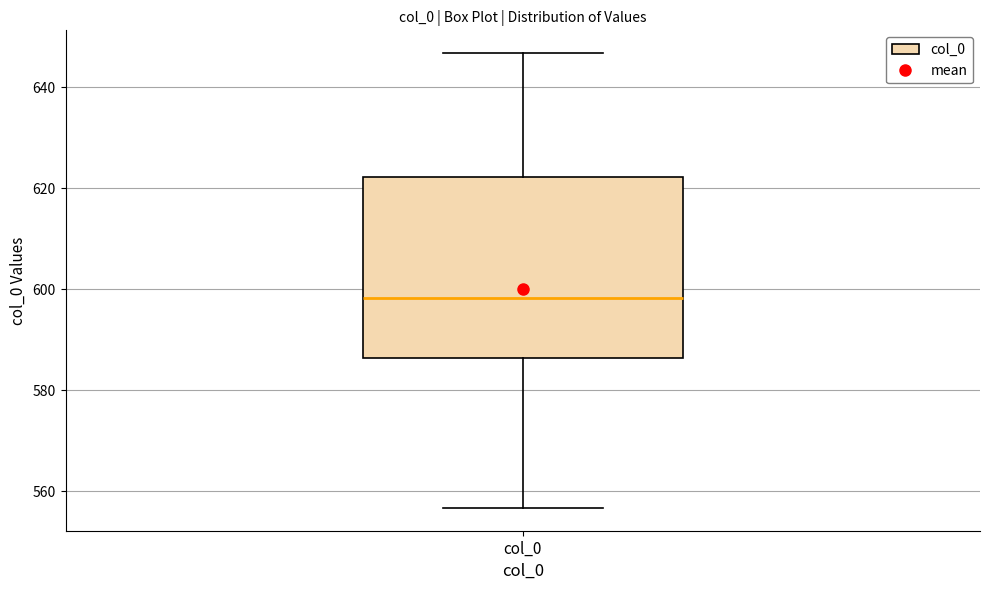

Where is the lower edge of the box for col_0 on the y-axis? The values are not printed on the chart, so give them approximately, as read against the axis.

586